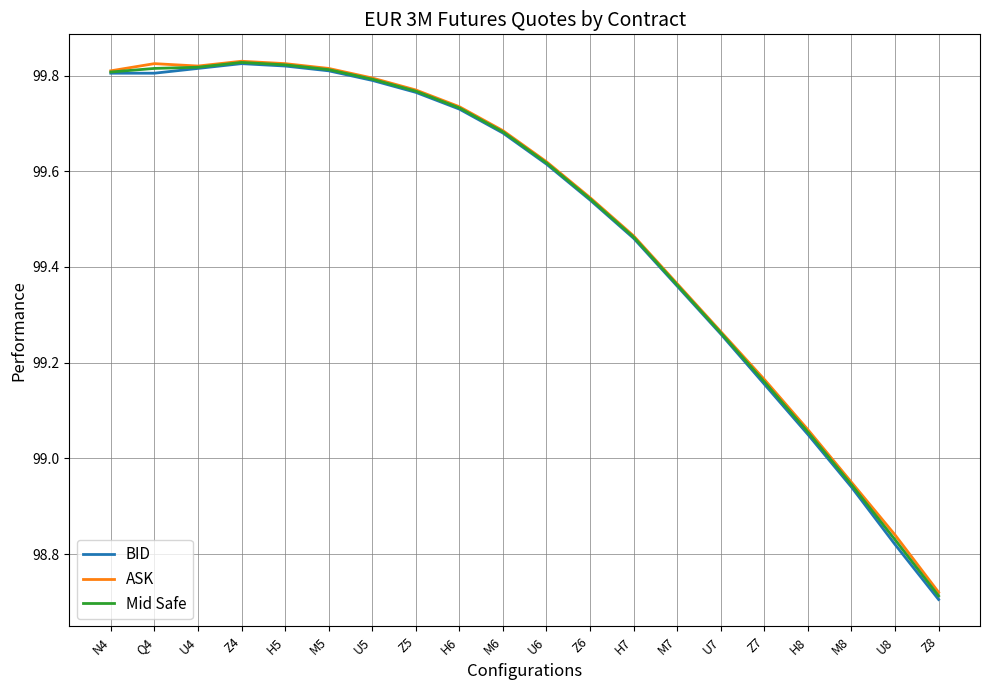

What is the total value across all series at U8?

296.5